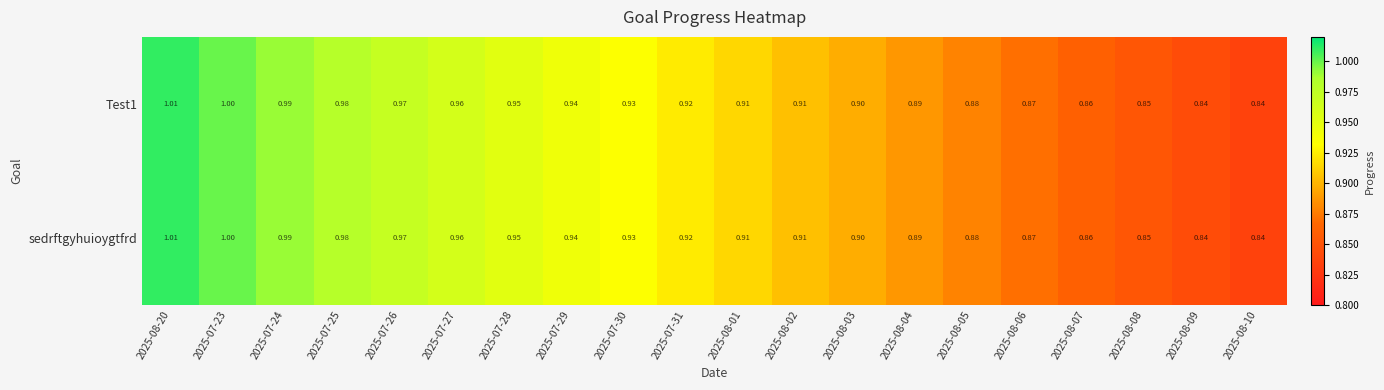

Reading left to right, list all the values displayed in this chart.

Test1: 2025-08-20=1.0	2025-07-23=1.0	2025-07-24=1.0	2025-07-25=1.0	2025-07-26=1.0	2025-07-27=1.0	2025-07-28=0.9	2025-07-29=0.9	2025-07-30=0.9	2025-07-31=0.9	2025-08-01=0.9	2025-08-02=0.9	2025-08-03=0.9	2025-08-04=0.9	2025-08-05=0.9	2025-08-06=0.9	2025-08-07=0.9	2025-08-08=0.8	2025-08-09=0.8	2025-08-10=0.8
sedrftgyhuioygtfrd: 2025-08-20=1.0	2025-07-23=1.0	2025-07-24=1.0	2025-07-25=1.0	2025-07-26=1.0	2025-07-27=1.0	2025-07-28=0.9	2025-07-29=0.9	2025-07-30=0.9	2025-07-31=0.9	2025-08-01=0.9	2025-08-02=0.9	2025-08-03=0.9	2025-08-04=0.9	2025-08-05=0.9	2025-08-06=0.9	2025-08-07=0.9	2025-08-08=0.8	2025-08-09=0.8	2025-08-10=0.8